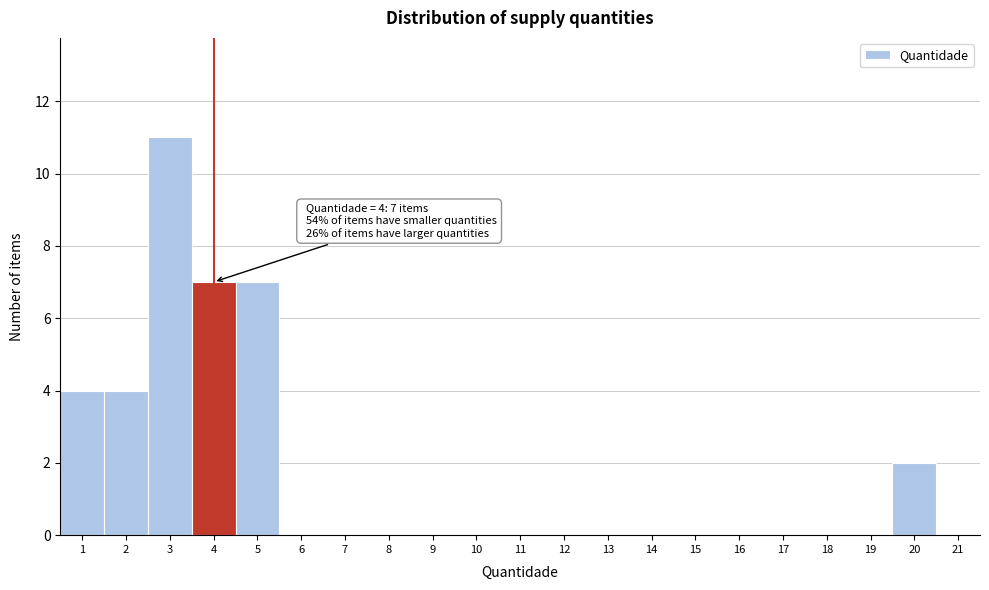

Which range on the x-axis has the tallest bar?

2.5 to 3.5